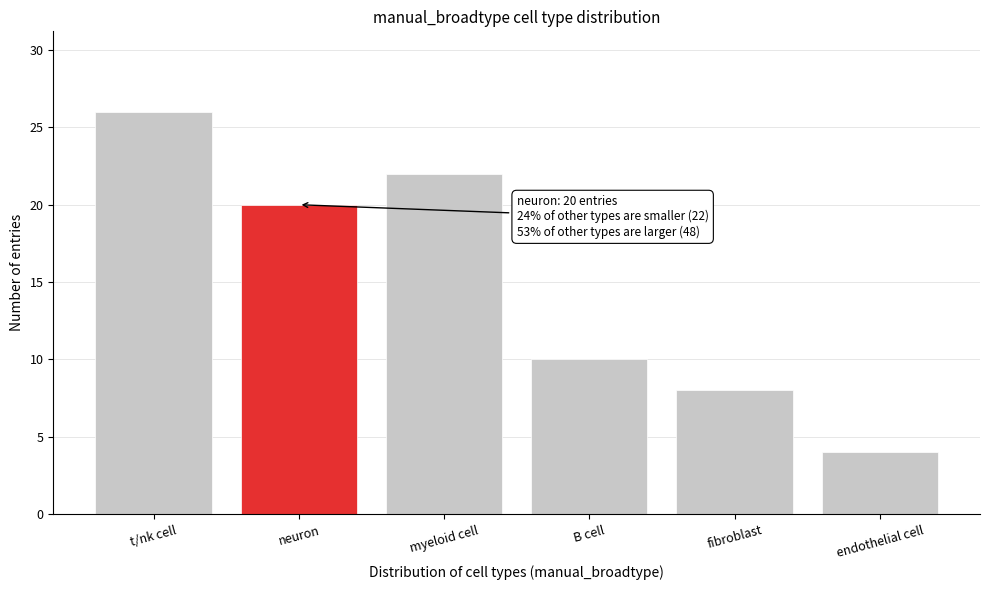

Reading left to right, list all the values displayed in this chart.

26	20	22	10	8	4